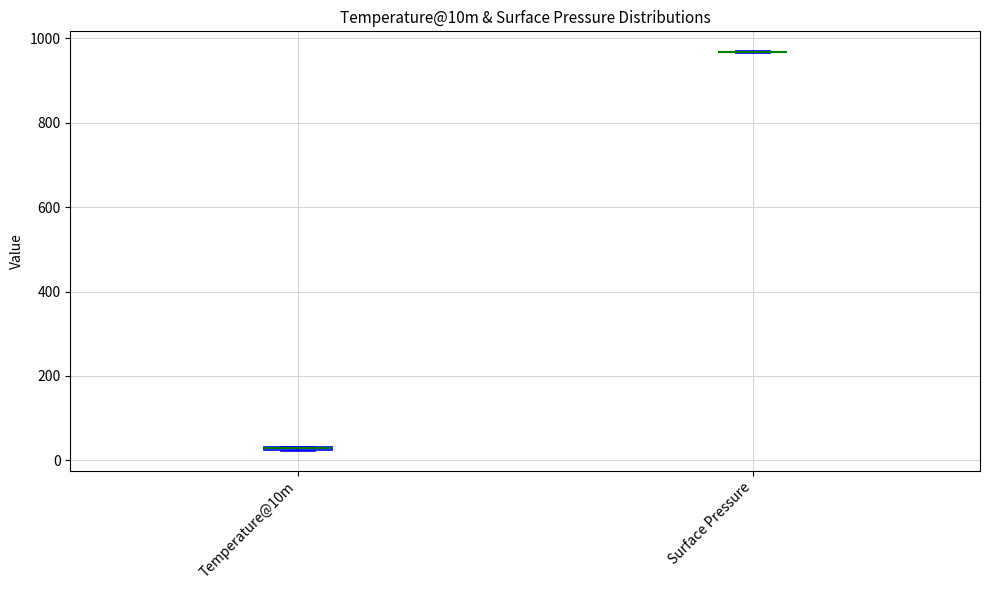

Where is the upper edge of the box for Temperature@10m on the y-axis? The values are not printed on the chart, so give them approximately, as read against the axis.

40